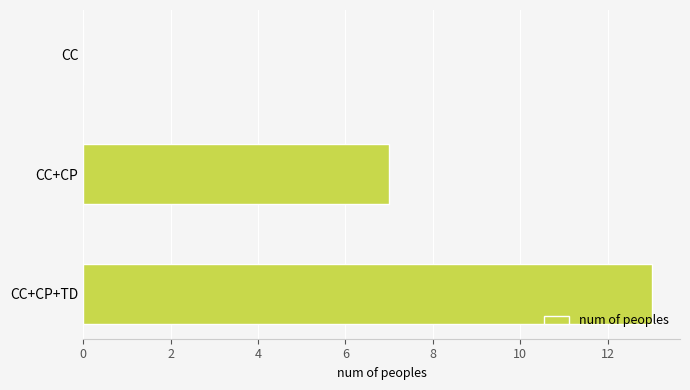

What is the sum of all values?

20